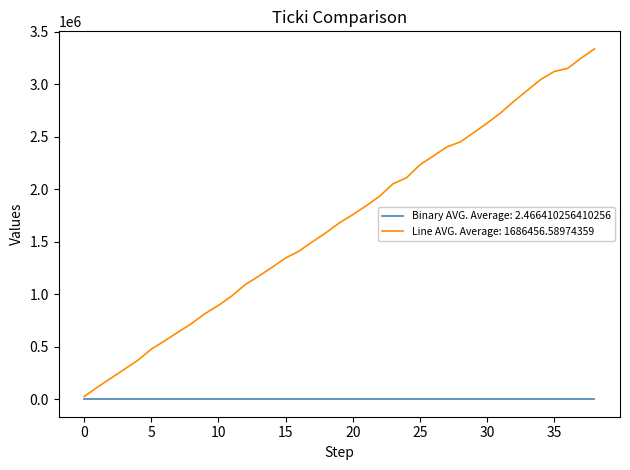

What are all the series names shown in the legend?

Binary AVG. Average: 2.466410256410256, Line AVG. Average: 1686456.58974359